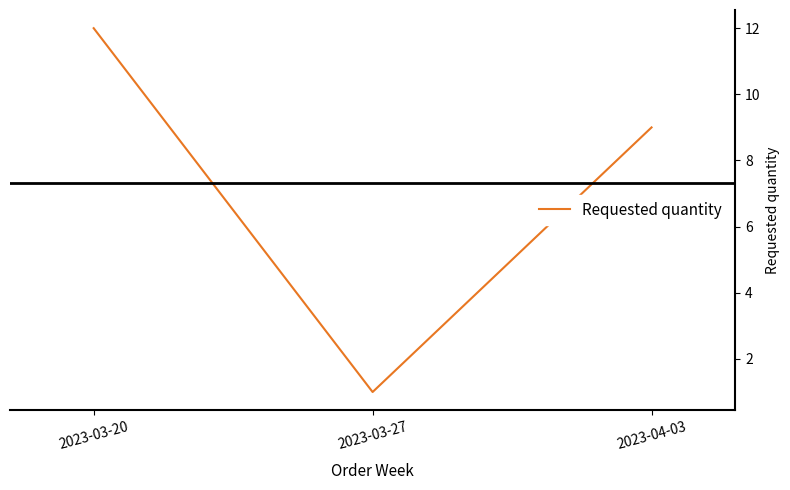

At which category does the chart reach its peak across all series?

2023-03-20